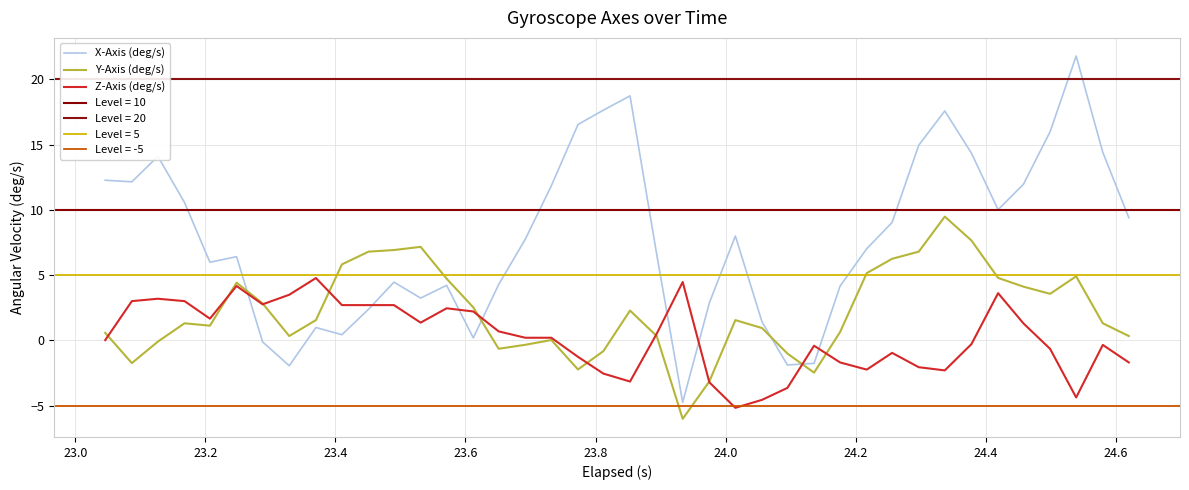

Reading right to left, list all the values displayed in this chart.

X-Axis (deg/s): 9.4	14.4	21.8	16.0	12.0	10.0	14.3	17.6	15.0	9.0	7.0	4.2	-1.8	-1.9	1.4	8.0	2.9	-4.7	6.6	18.7	17.6	16.5	11.8	7.8	4.3	0.2	4.2	3.2	4.5	2.4	0.4	1.0	-1.9	-0.1	6.4	6.0	10.6	14.1	12.1	12.3
Y-Axis (deg/s): 0.3	1.3	4.9	3.6	4.1	4.8	7.7	9.5	6.8	6.3	5.2	0.6	-2.5	-1.0	1.0	1.6	-3.1	-6.0	0.3	2.3	-0.8	-2.2	0.0	-0.3	-0.6	2.5	4.7	7.2	6.9	6.8	5.8	1.6	0.3	2.8	4.4	1.1	1.3	-0.1	-1.7	0.6
Z-Axis (deg/s): -1.7	-0.3	-4.4	-0.6	1.3	3.6	-0.3	-2.3	-2.0	-1.0	-2.2	-1.7	-0.4	-3.6	-4.5	-5.2	-3.2	4.5	0.5	-3.1	-2.5	-1.3	0.2	0.2	0.7	2.2	2.5	1.4	2.7	2.7	2.7	4.8	3.5	2.8	4.2	1.7	3.0	3.2	3.0	0.0